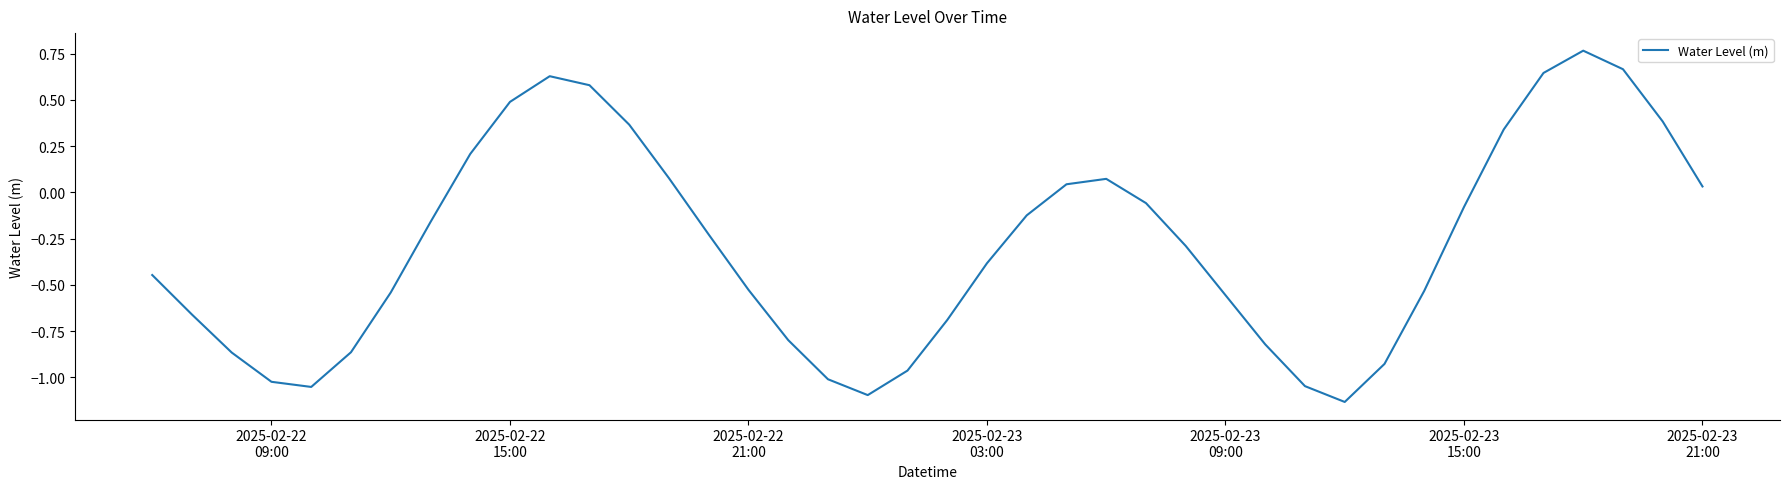

What is the difference between the maximum and minimum values?

1.9